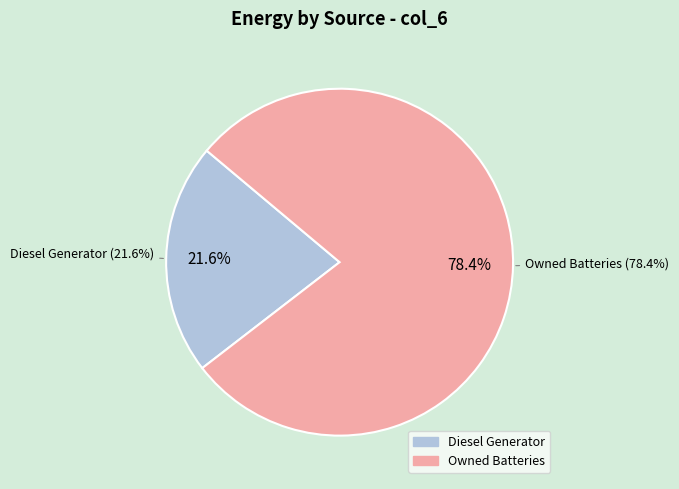

Is it true that Diesel Generator is 22% of the pie?

True